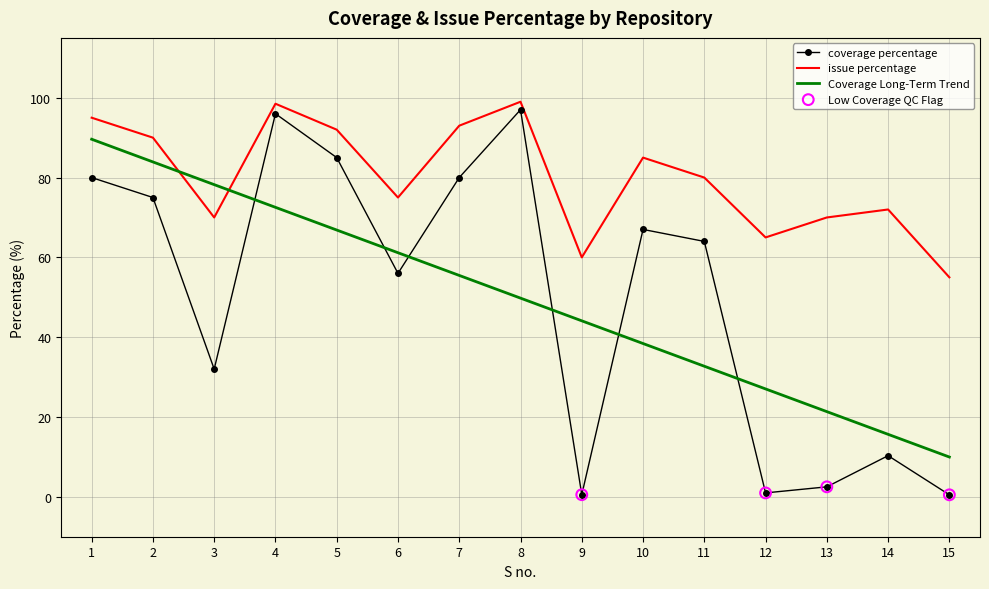

Which series has the largest total across all categories?

issue percentage